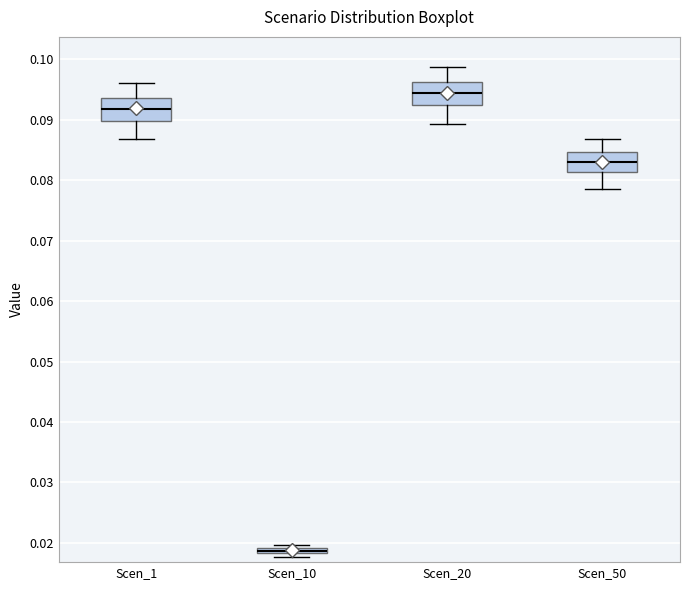

Where is the upper edge of the box for Scen_10 on the y-axis? The values are not printed on the chart, so give them approximately, as read against the axis.

0.019